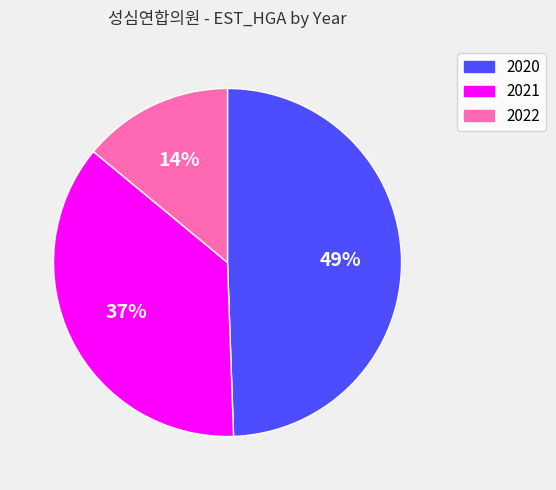

Is there any slice that represents more than half of the pie?

No